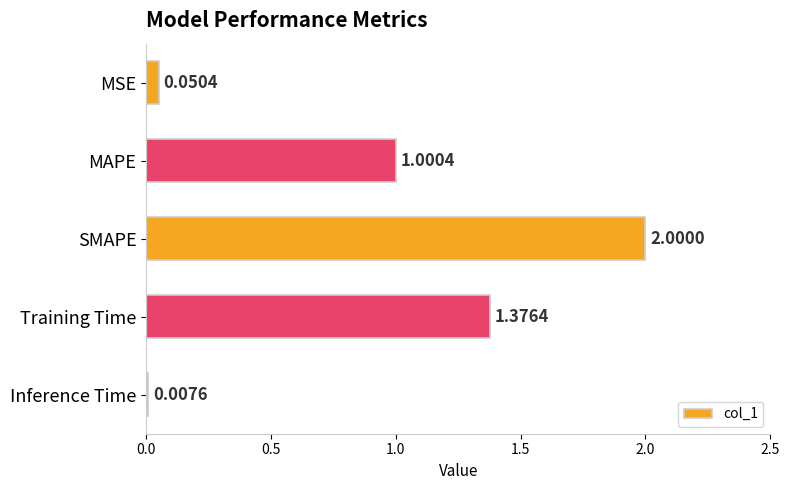

Where is the data nearest to the value 1?

MAPE